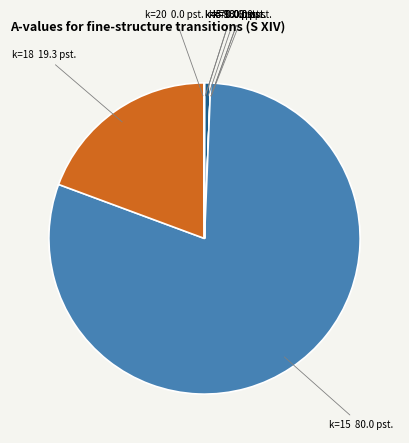

Is there a majority slice in this chart?

Yes